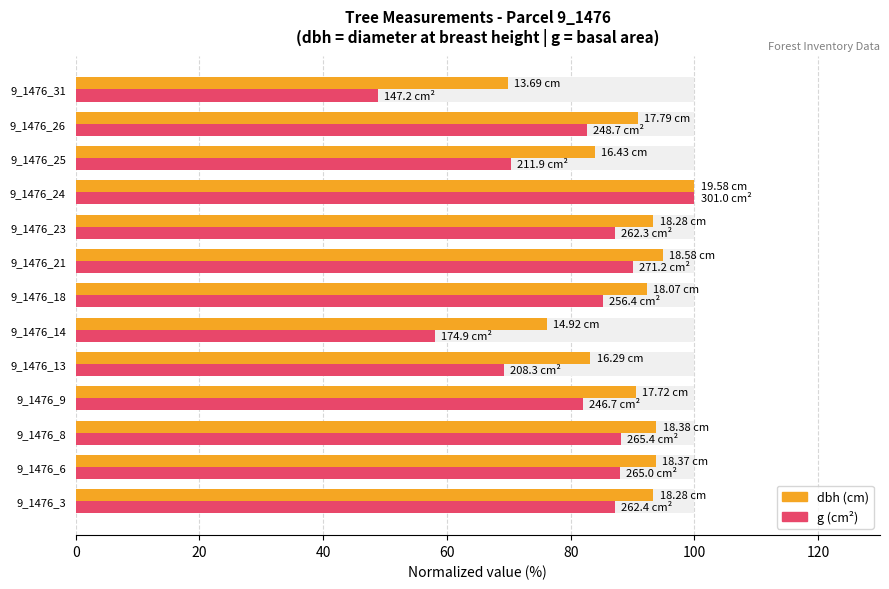

What position from the left is 20?

2